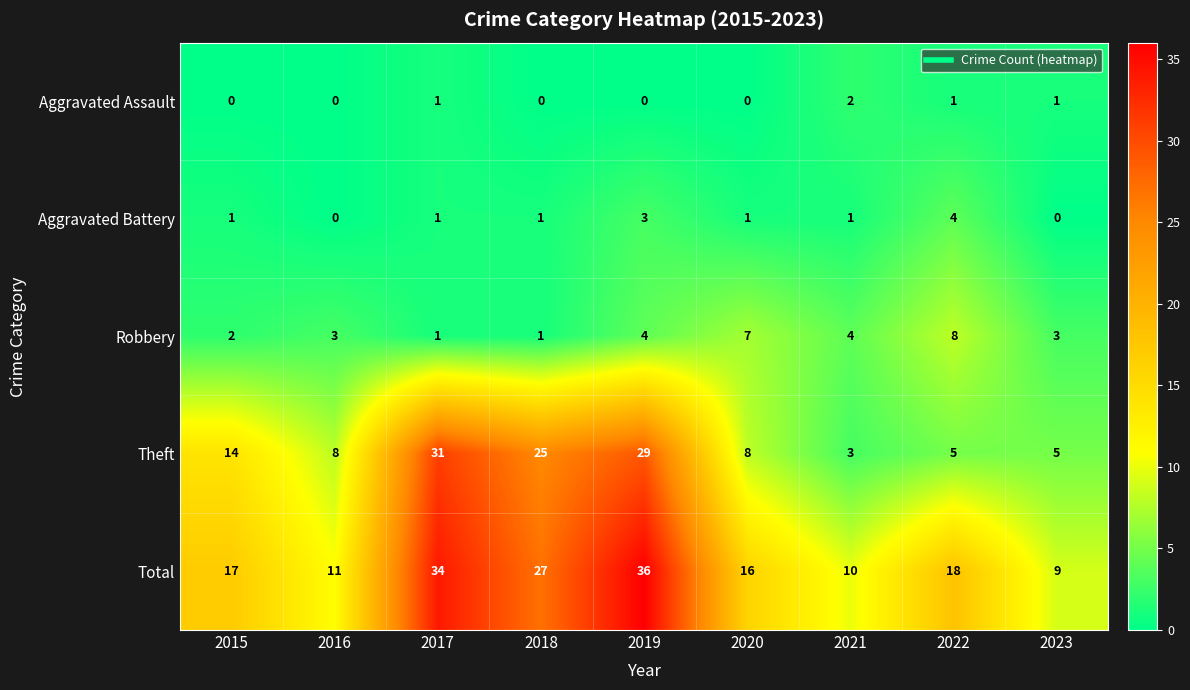

Is the value of Aggravated Assault at 2015 greater than the value of Aggravated Battery at 2022?

No